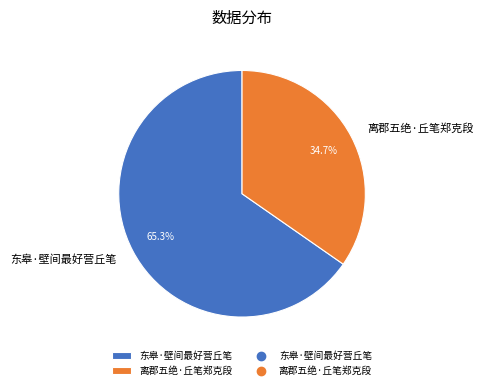

Which category has the biggest portion of the pie?

东皋·壁间最好营丘笔